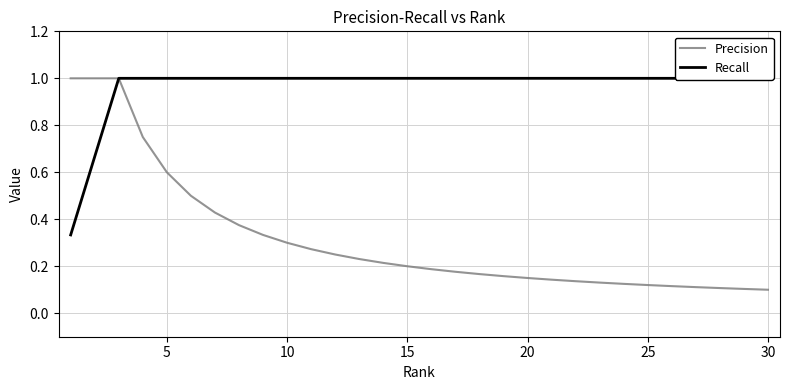

The Precision series shows 0.1 at 25. True or false?

True